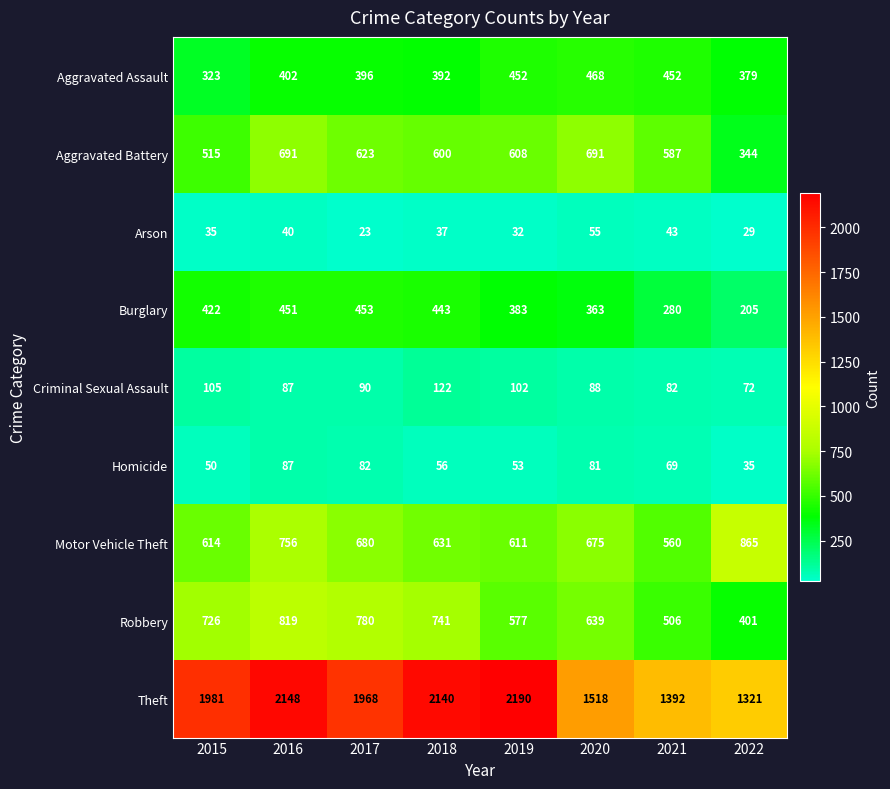

What is the difference between the Robbery values at 2019 and 2015?

149